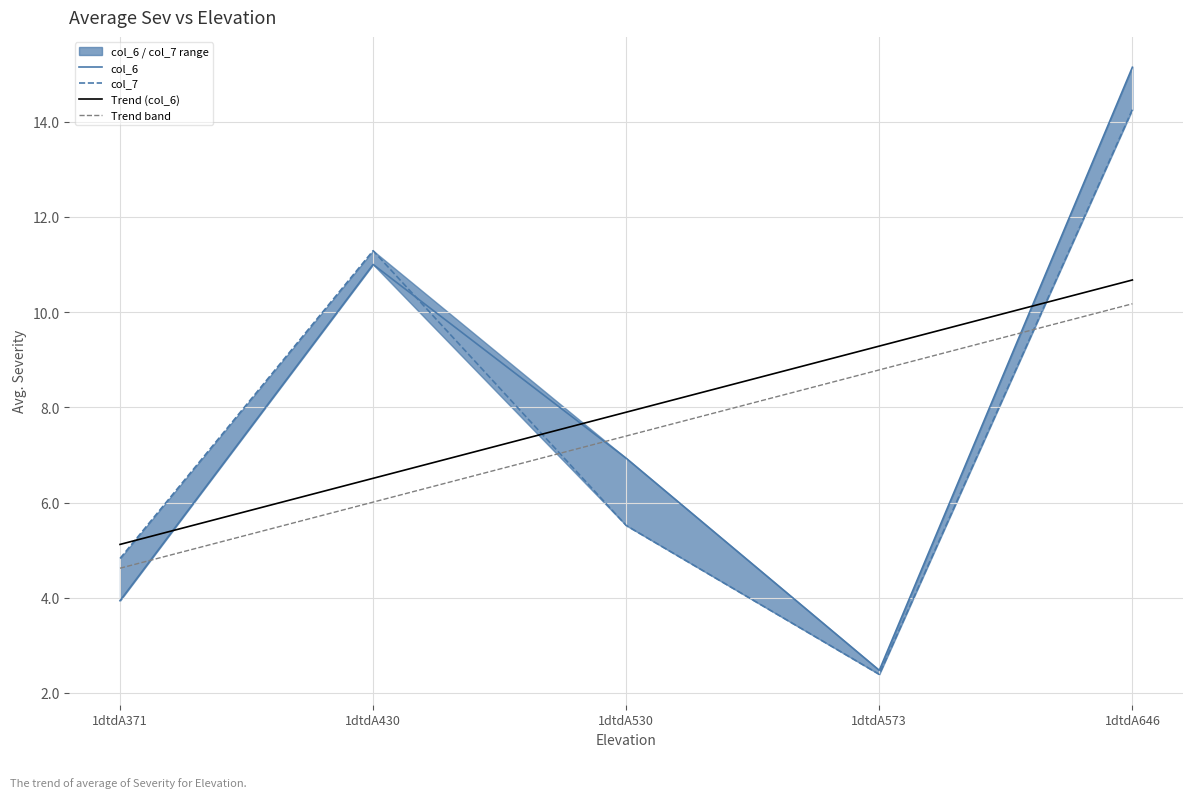

What is the average value of the col_7 series?

7.7